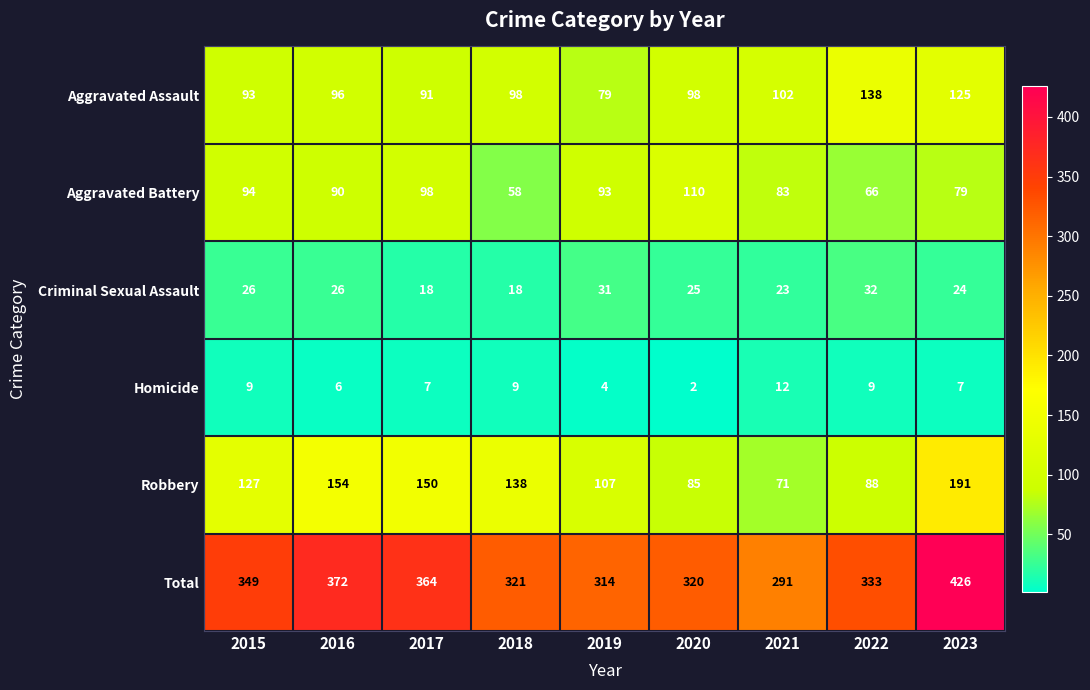

Between 2016 and 2018, which series saw the biggest shift?

Total